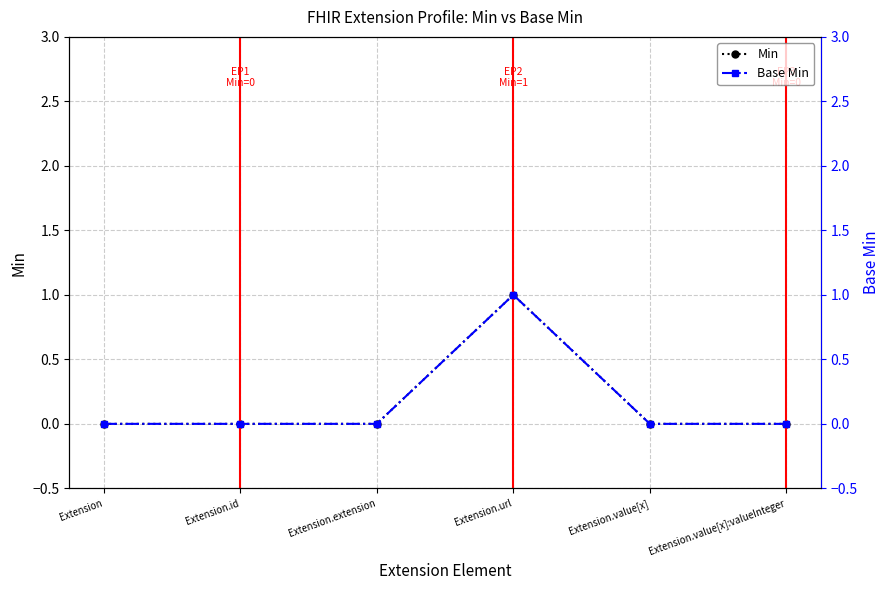

Reading right to left, transcribe all the data shown in this chart.

Min: Extension.value[x]:valueInteger=0	Extension.value[x]=0	Extension.url=1	Extension.extension=0	Extension.id=0	Extension=0
Base Min: Extension.value[x]:valueInteger=0	Extension.value[x]=0	Extension.url=1	Extension.extension=0	Extension.id=0	Extension=0